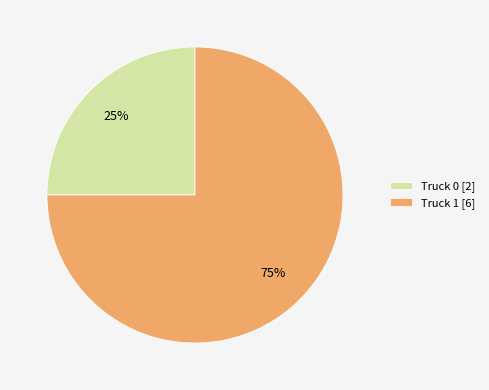

Which category has the biggest portion of the pie?

Truck 1